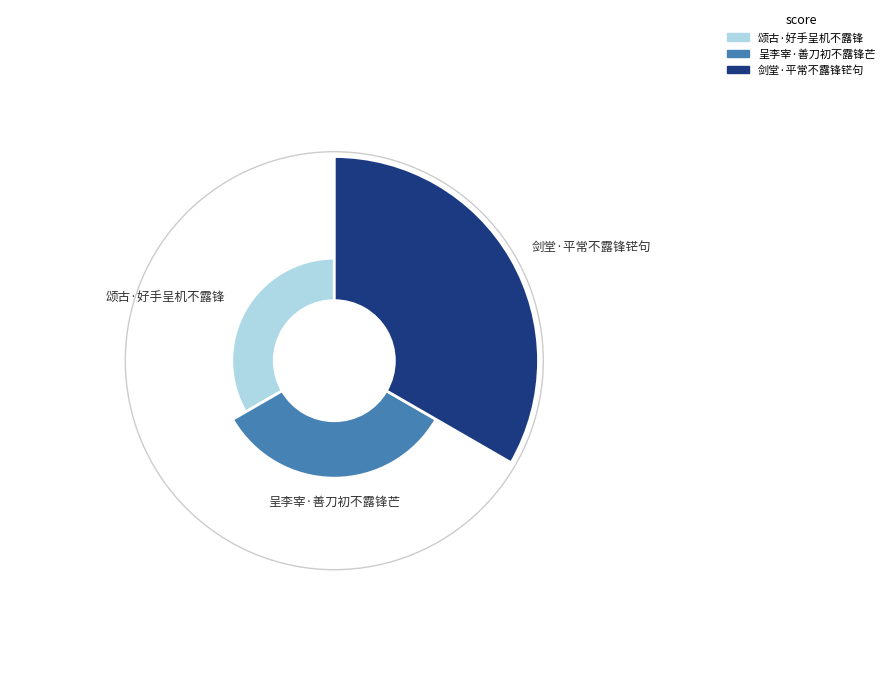

To the nearest percent, what percentage of the pie is 呈李宰·善刀初不露锋芒?

24%